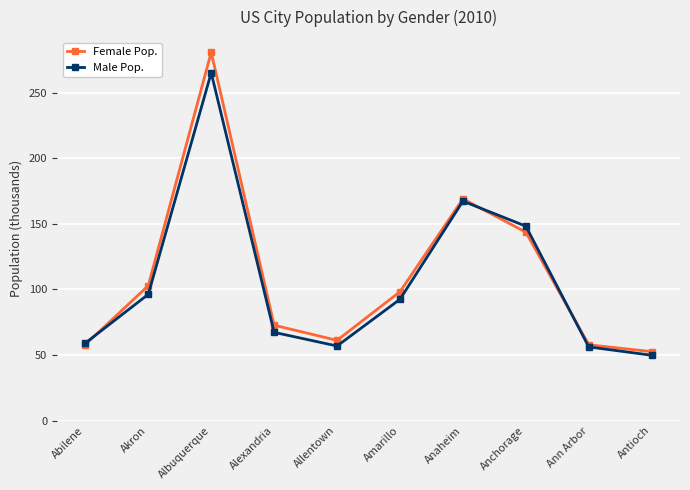

Which series has the largest range (max minus min)?

Female Pop.